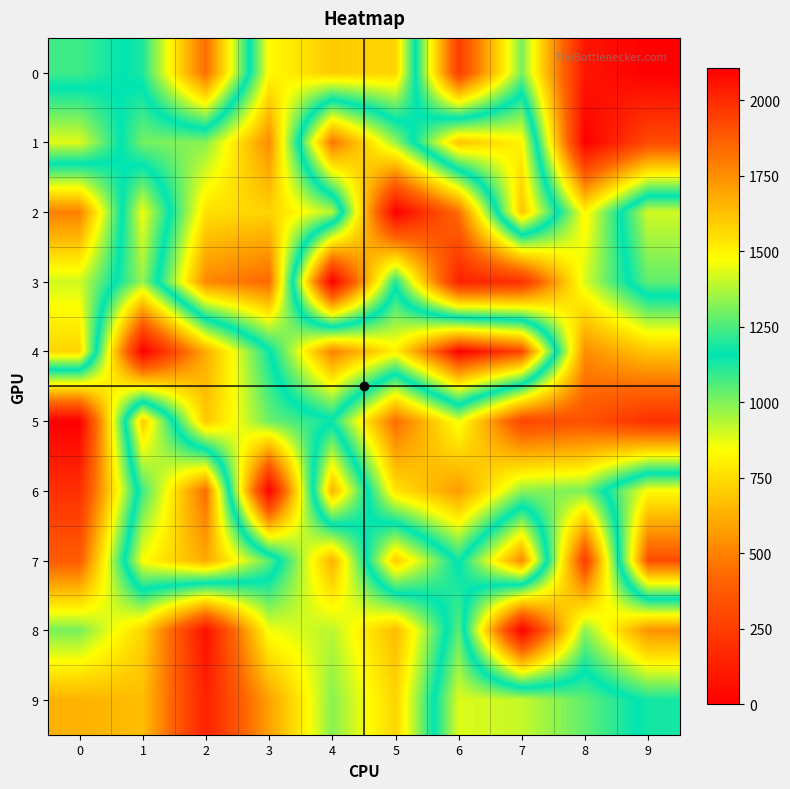

What is the maximum value shown in the chart?

2105